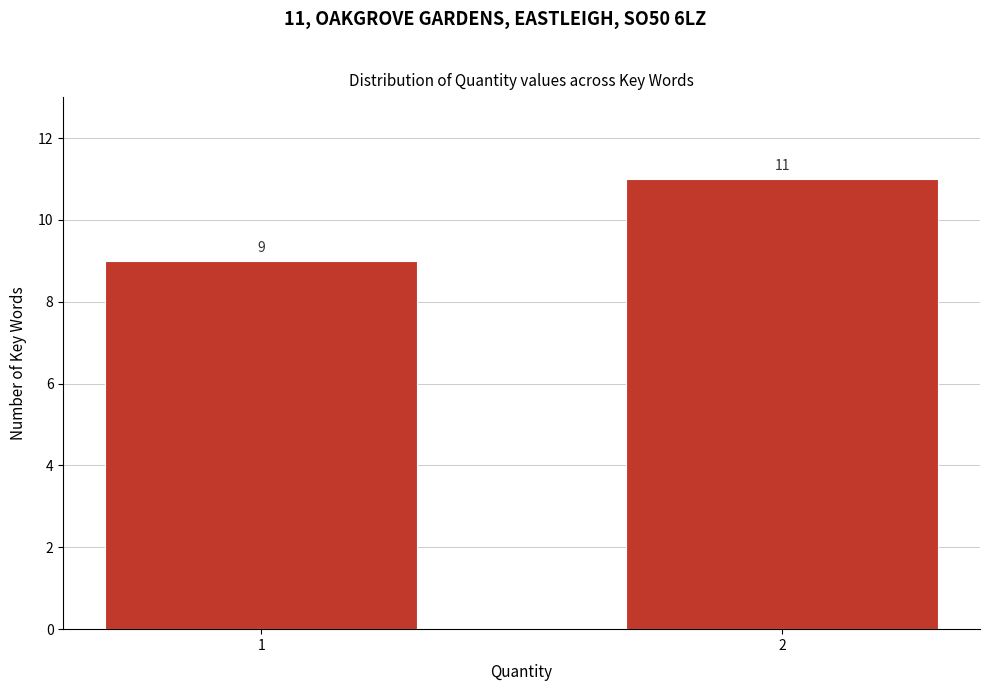

Reading left to right, transcribe all the data shown in this chart.

9	11